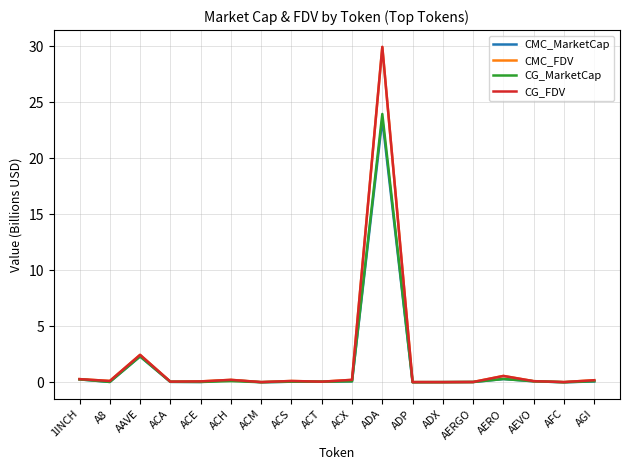

Where is CG_FDV nearest to the value 14?

AAVE